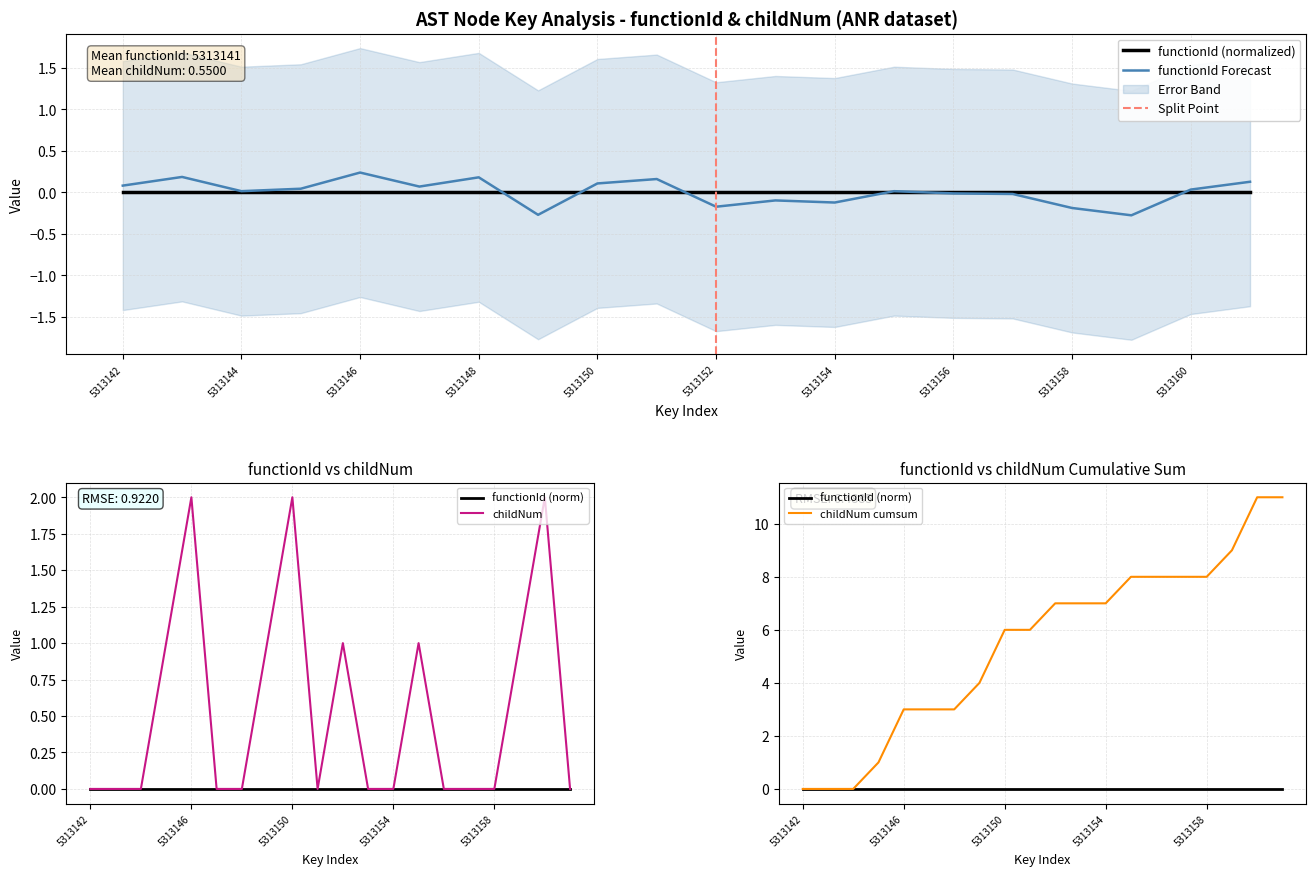

How many data points does each series have?

20